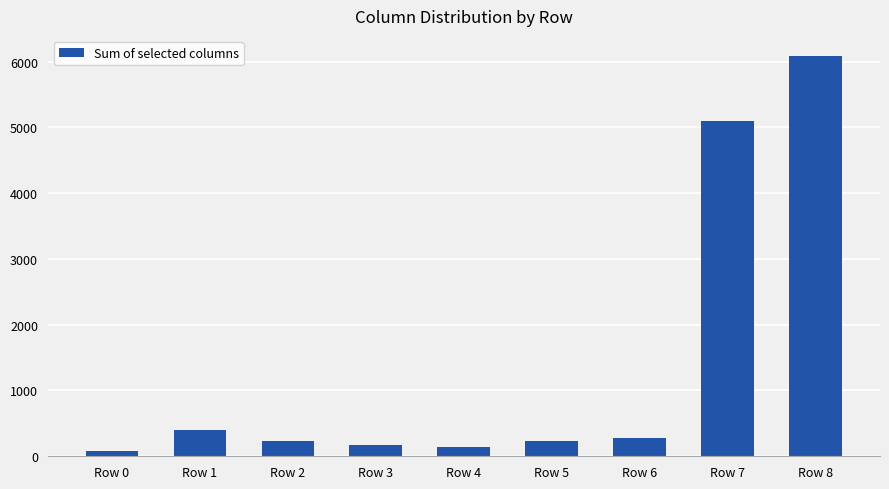

What is the sum of all values?

12719